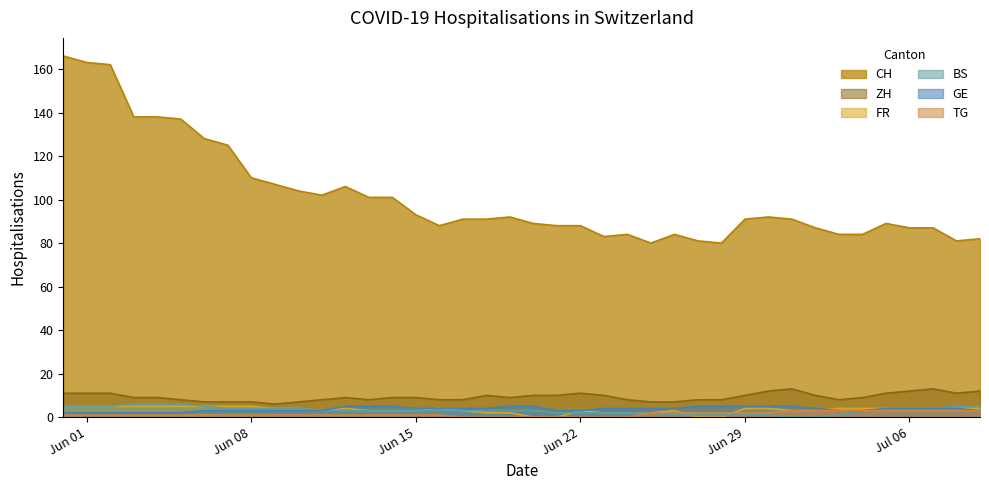

True or false: ZH and FR cross at least once.

False